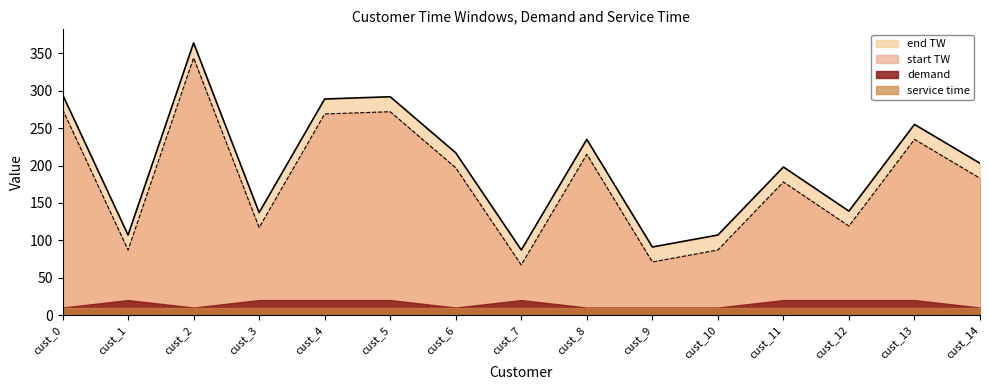

At how many categories does at least one series exceed 168?

9